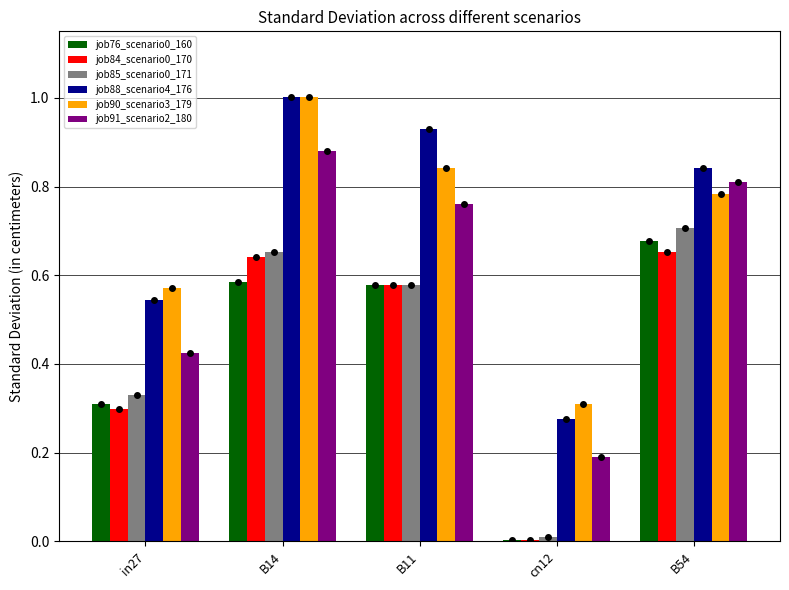

Is the value of job76_scenario0_160 at B11 greater than the value of job85_scenario0_171 at cn12?

Yes